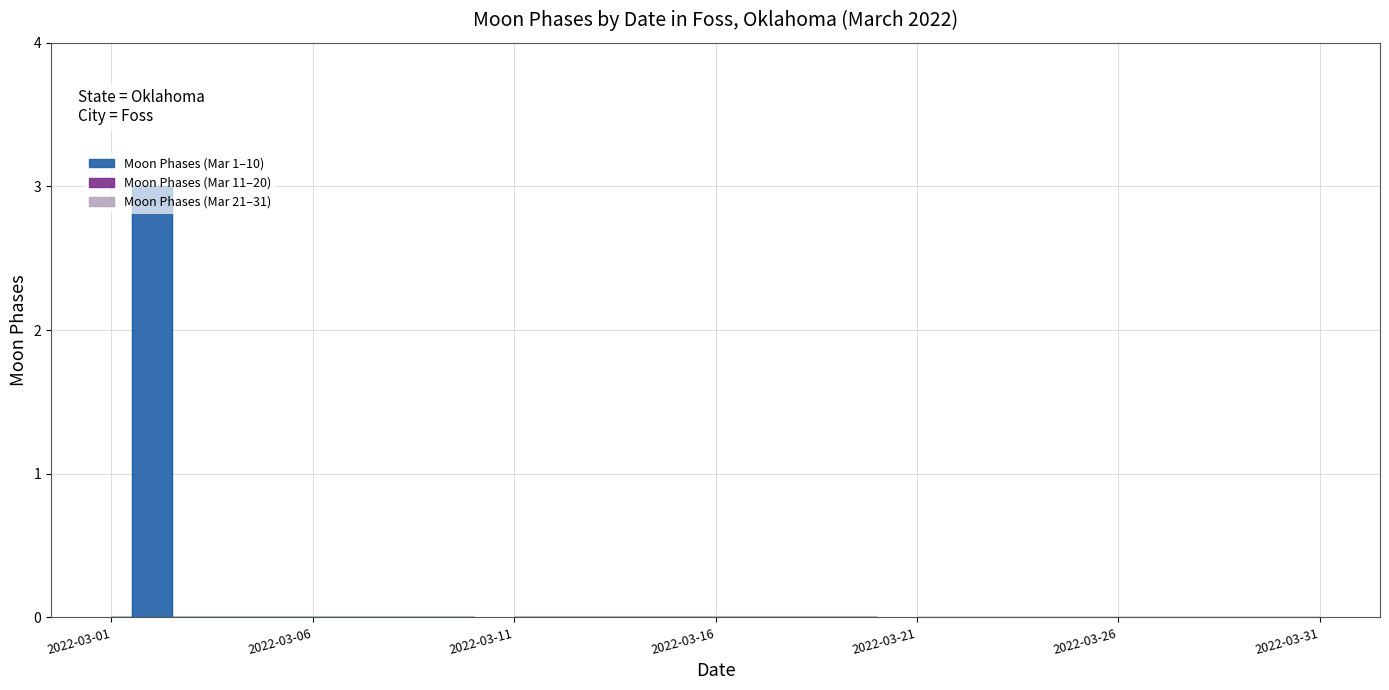

Is it true that the value at 2022-03-26 is 2?

False